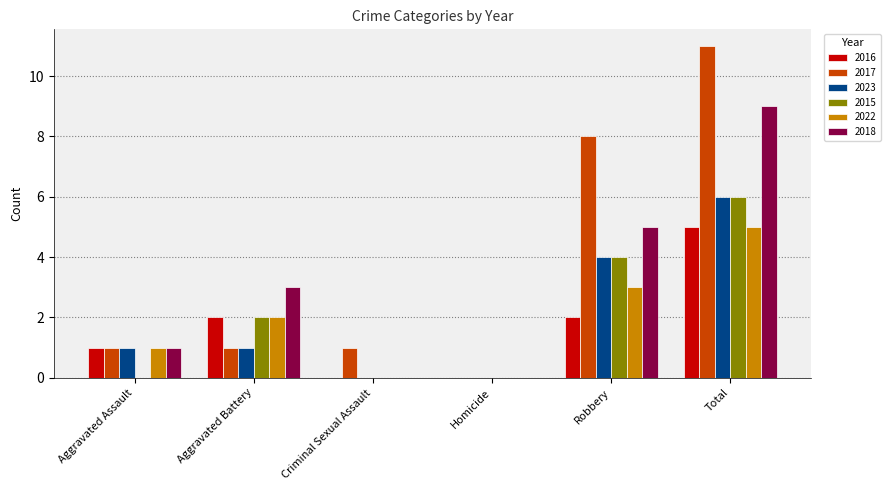

Which category has the highest value in the 2017 series?

Total